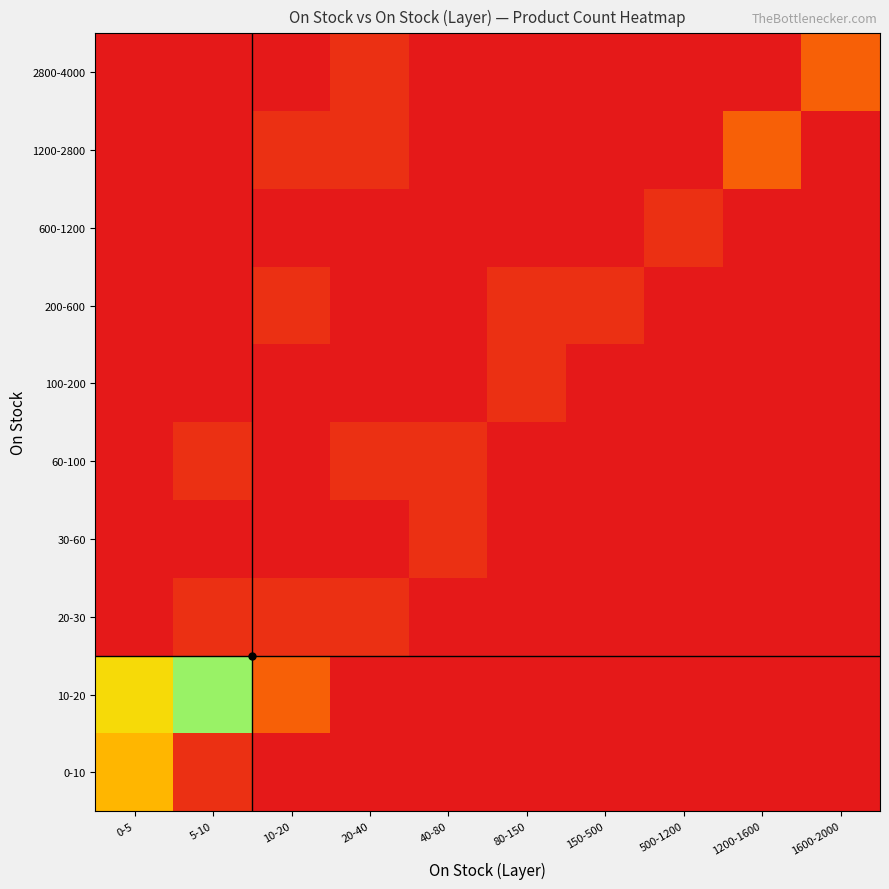

Count the number of data series in this chart.

10